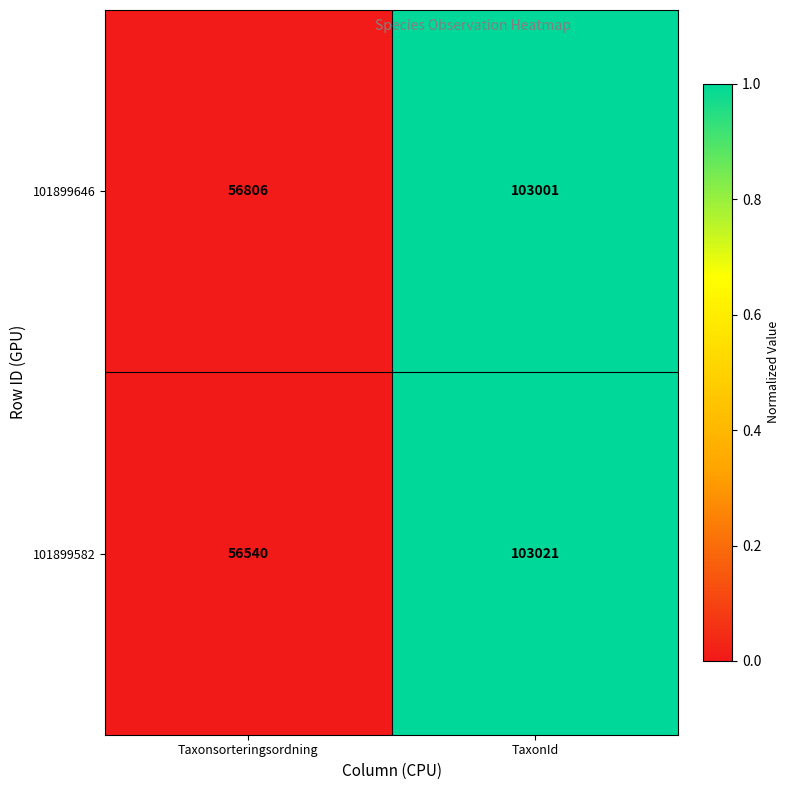

The value of 101899646 at TaxonId is 103001. True or false?

True